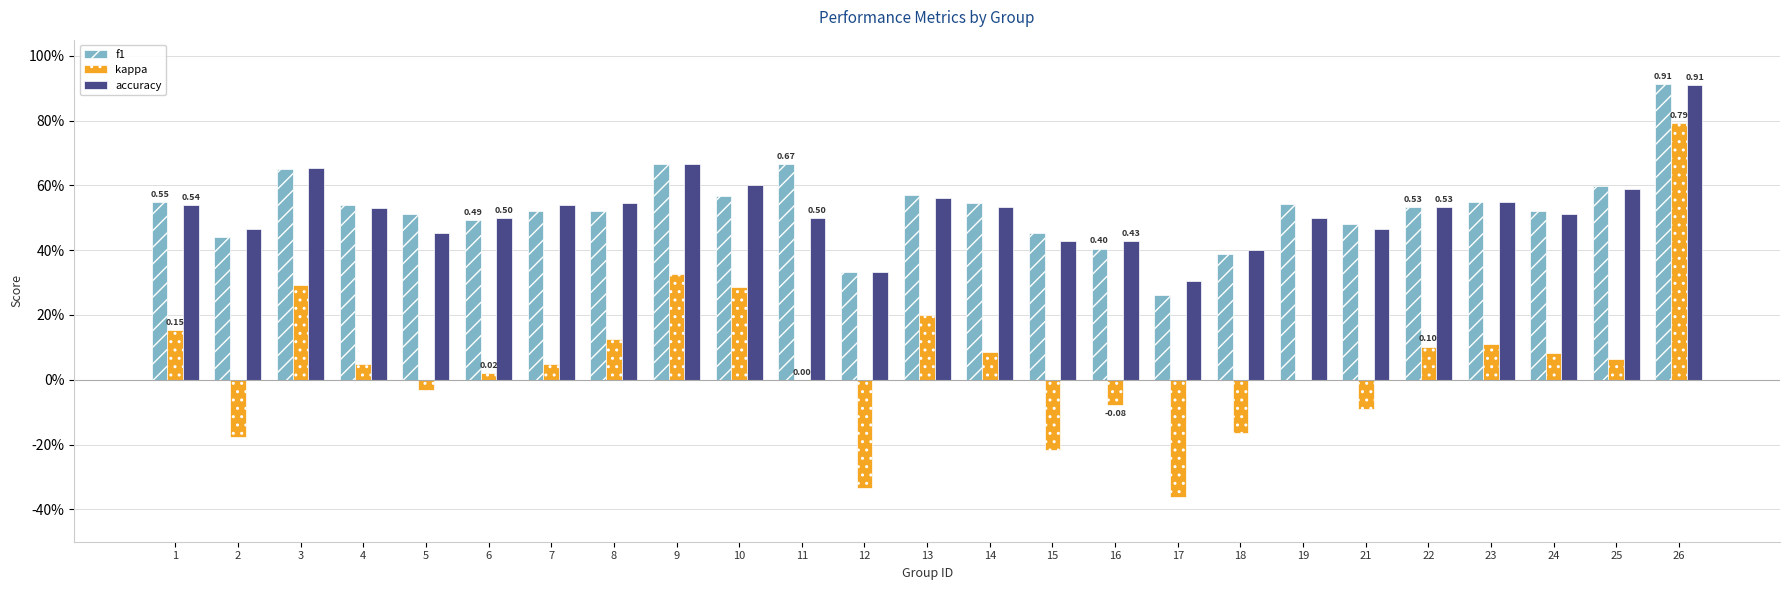

At which category is the sum across all series the highest?

26